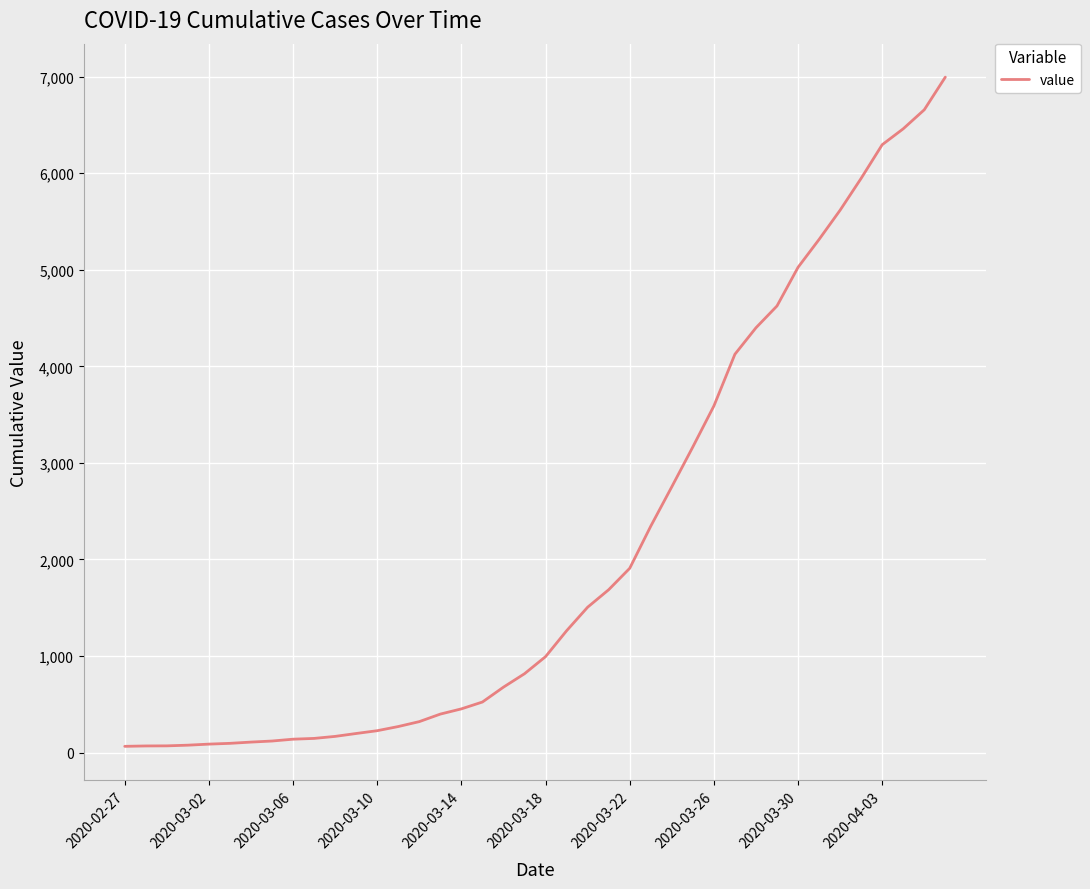

What is the difference between the maximum and minimum values?

6931